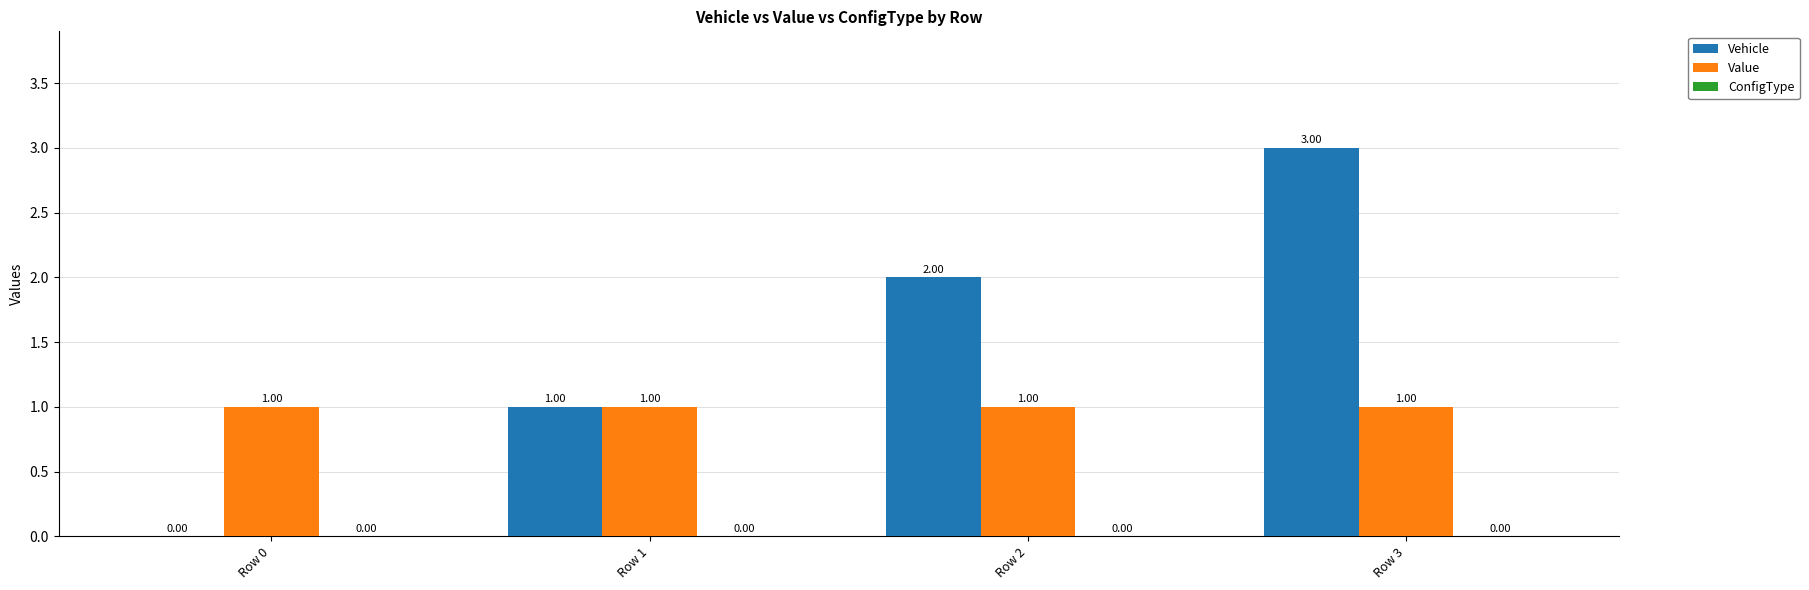

Is the value of Vehicle at Row 0 greater than the value of Value at Row 3?

No